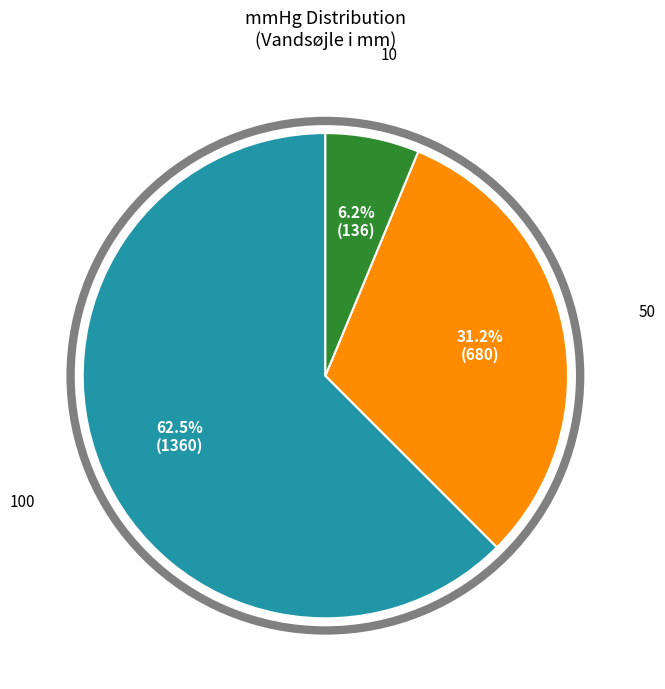

Which category accounts for the majority?

100